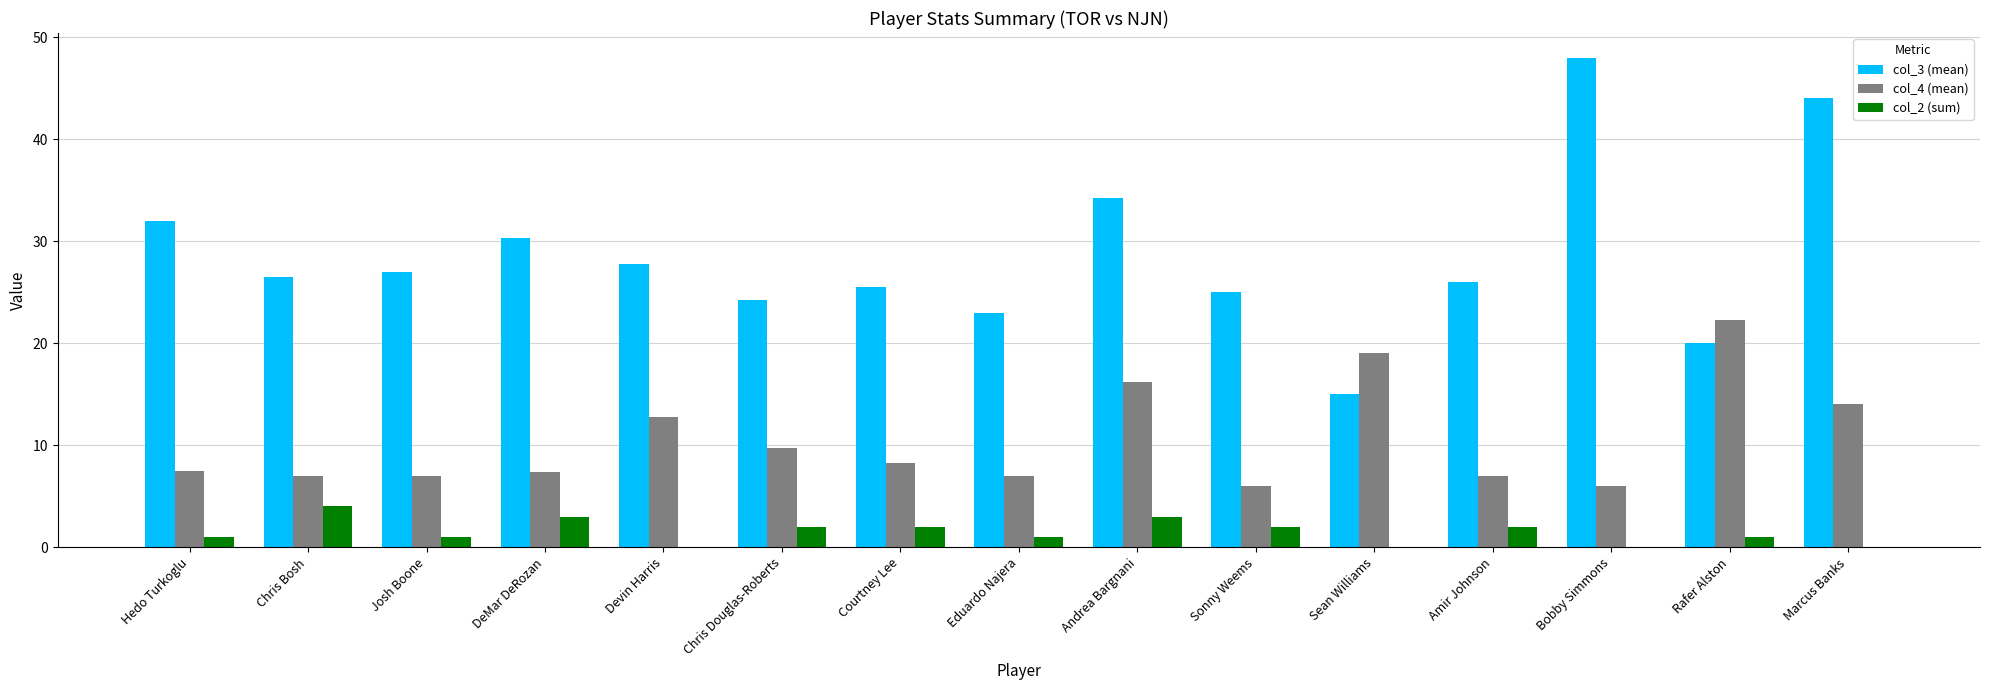

Is it true that col_2 (sum) equals 2.0 at Courtney Lee?

True